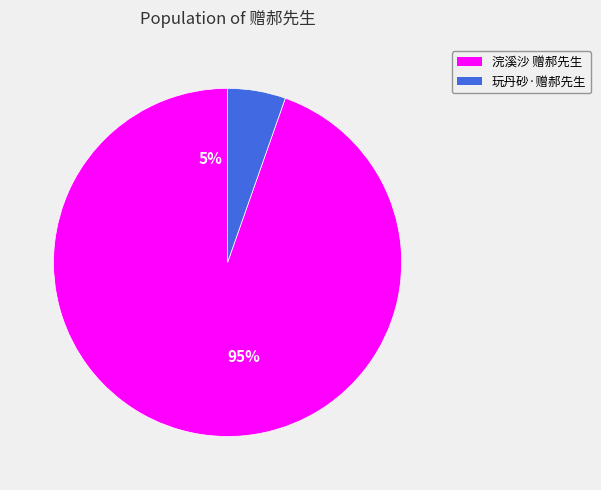

What is the smallest slice in the pie chart?

玩丹砂·赠郝先生